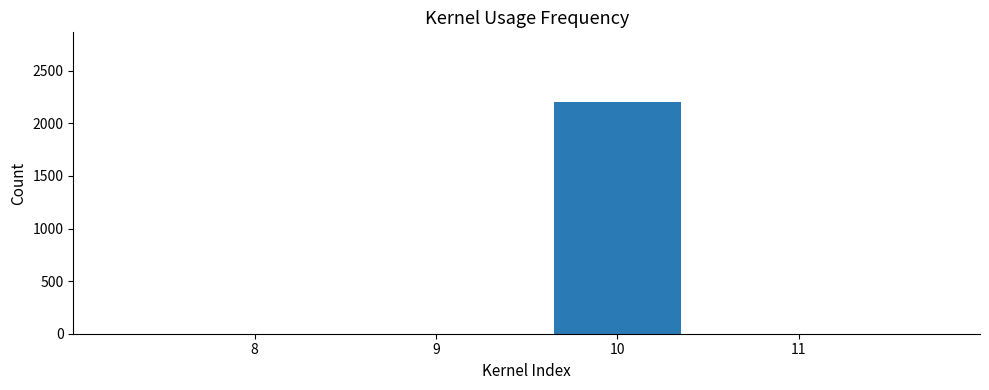

Is it true that the value at 11 is 0?

True